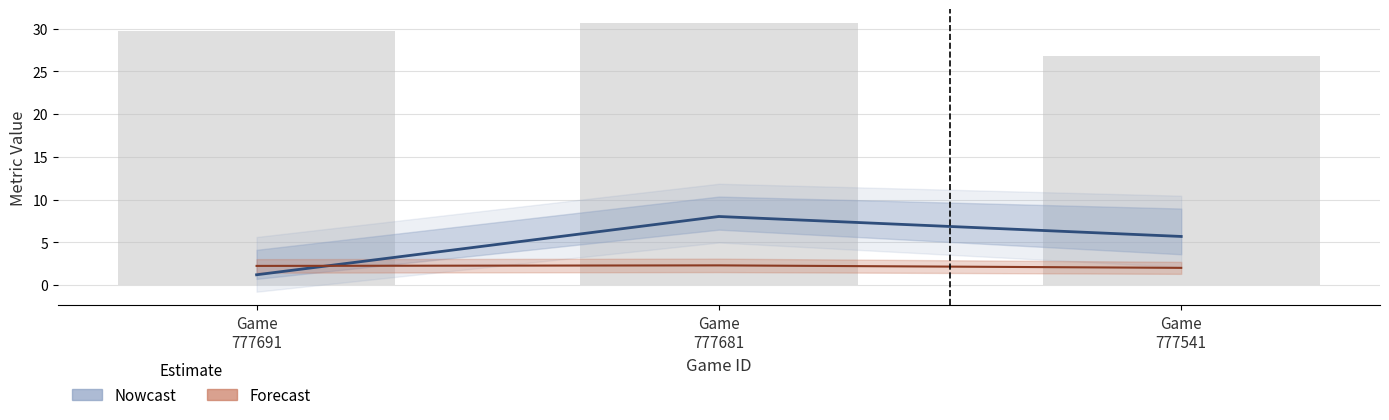

How many values in the ay_bot series are below 29?

1